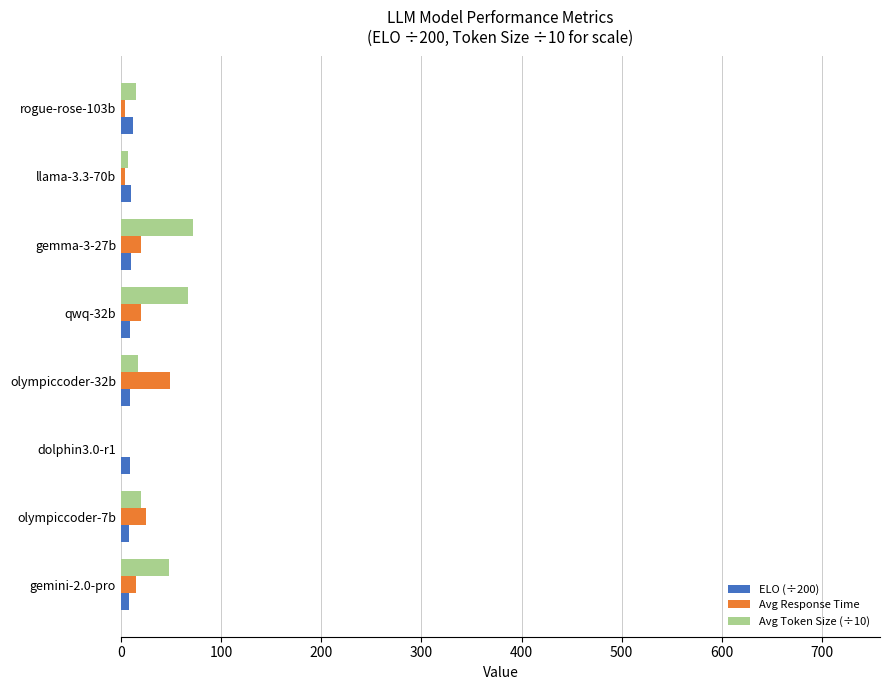

How many bars are there in total?

24